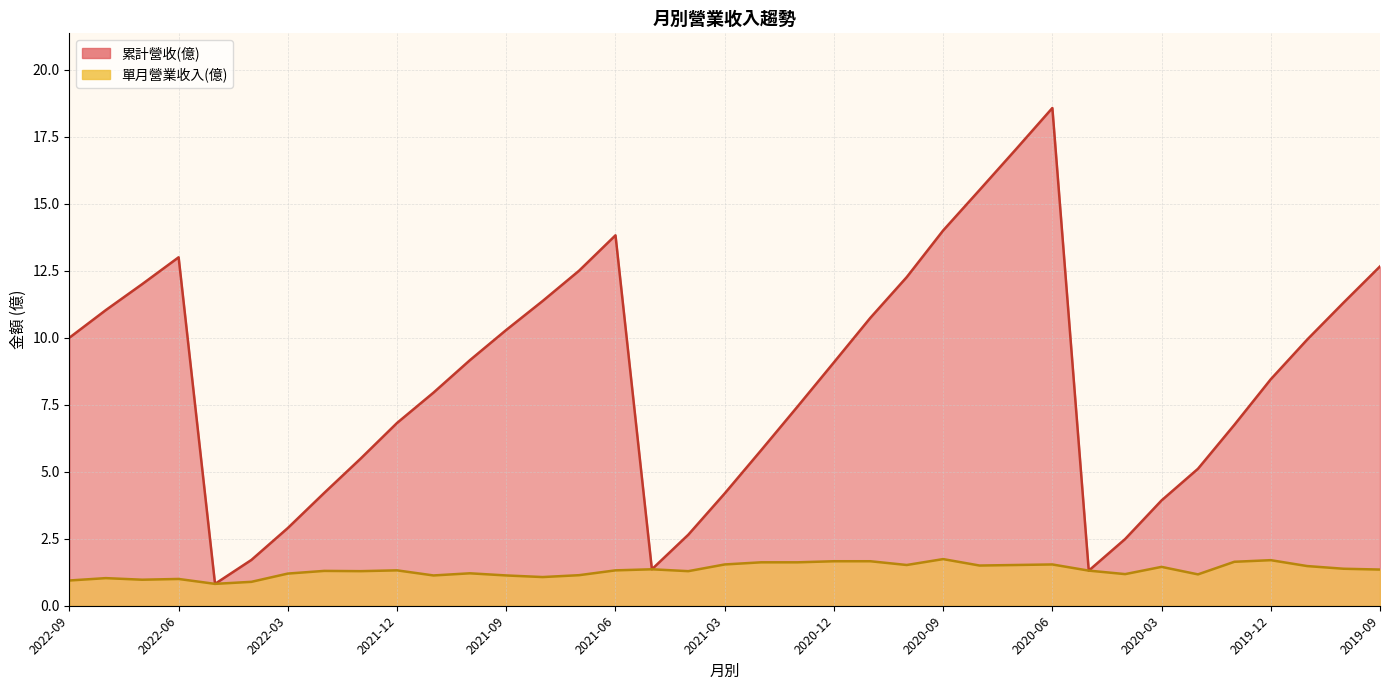

What is the sum of the 單月營業收入(億) values at 2019-11 and 2021-04?

2.8